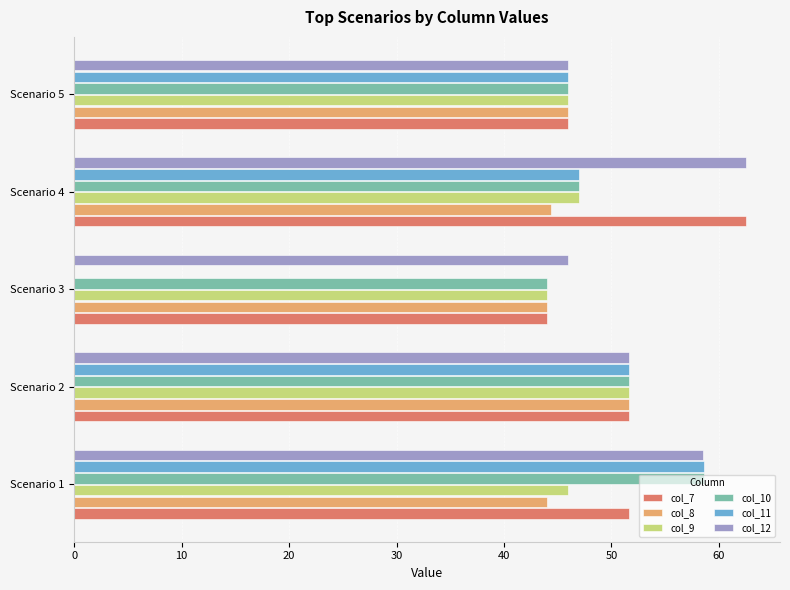

What is the total value across all series at Scenario 1?

317.4